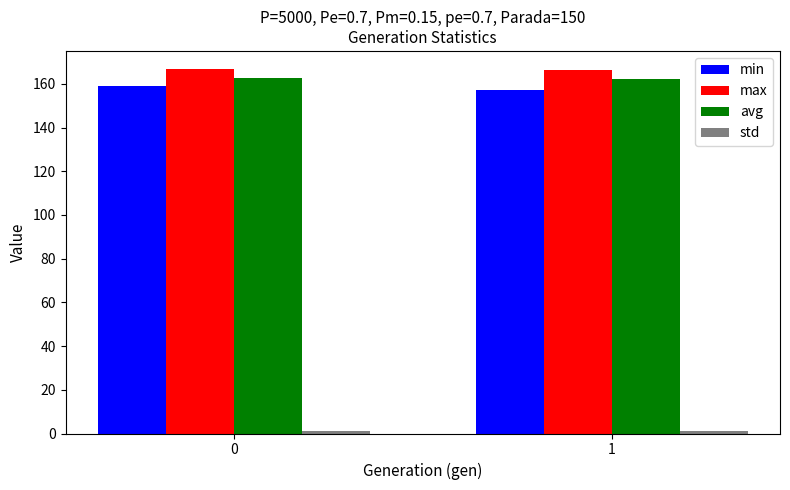

What is the maximum value for min?

159.0